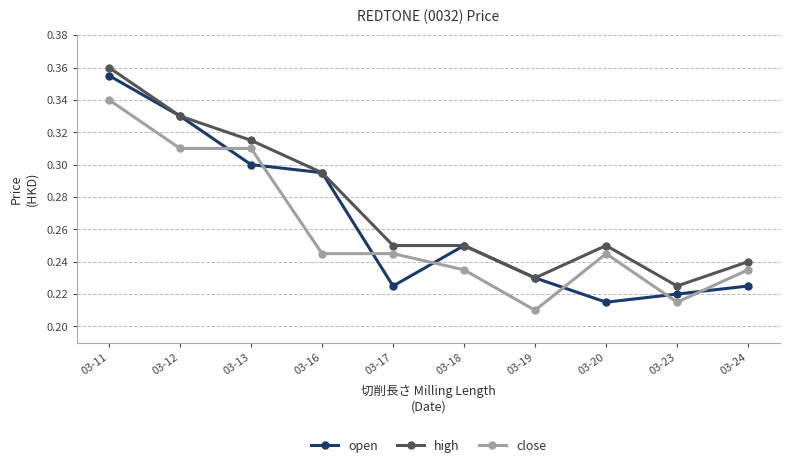

Which category has the highest value in the open series?

03-11